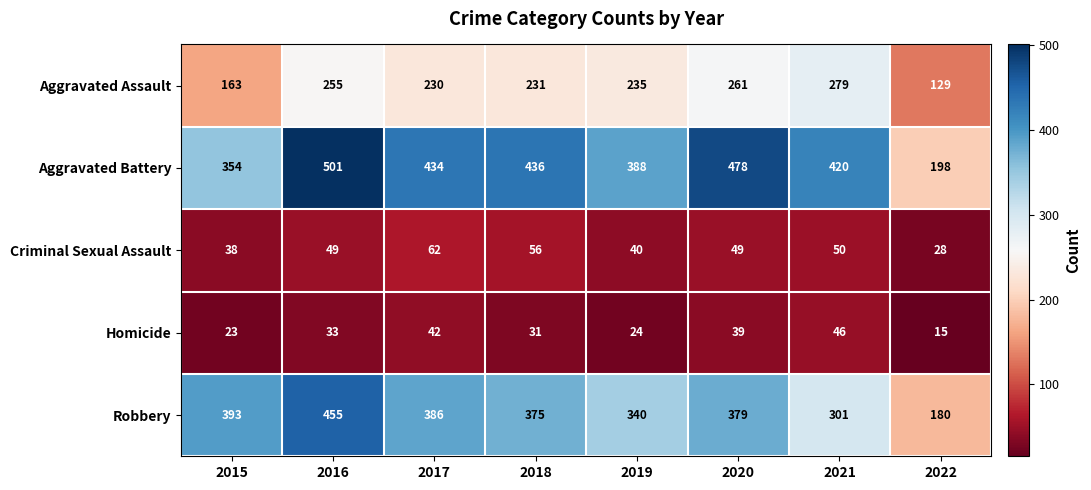

What is the minimum value shown in the chart?

15